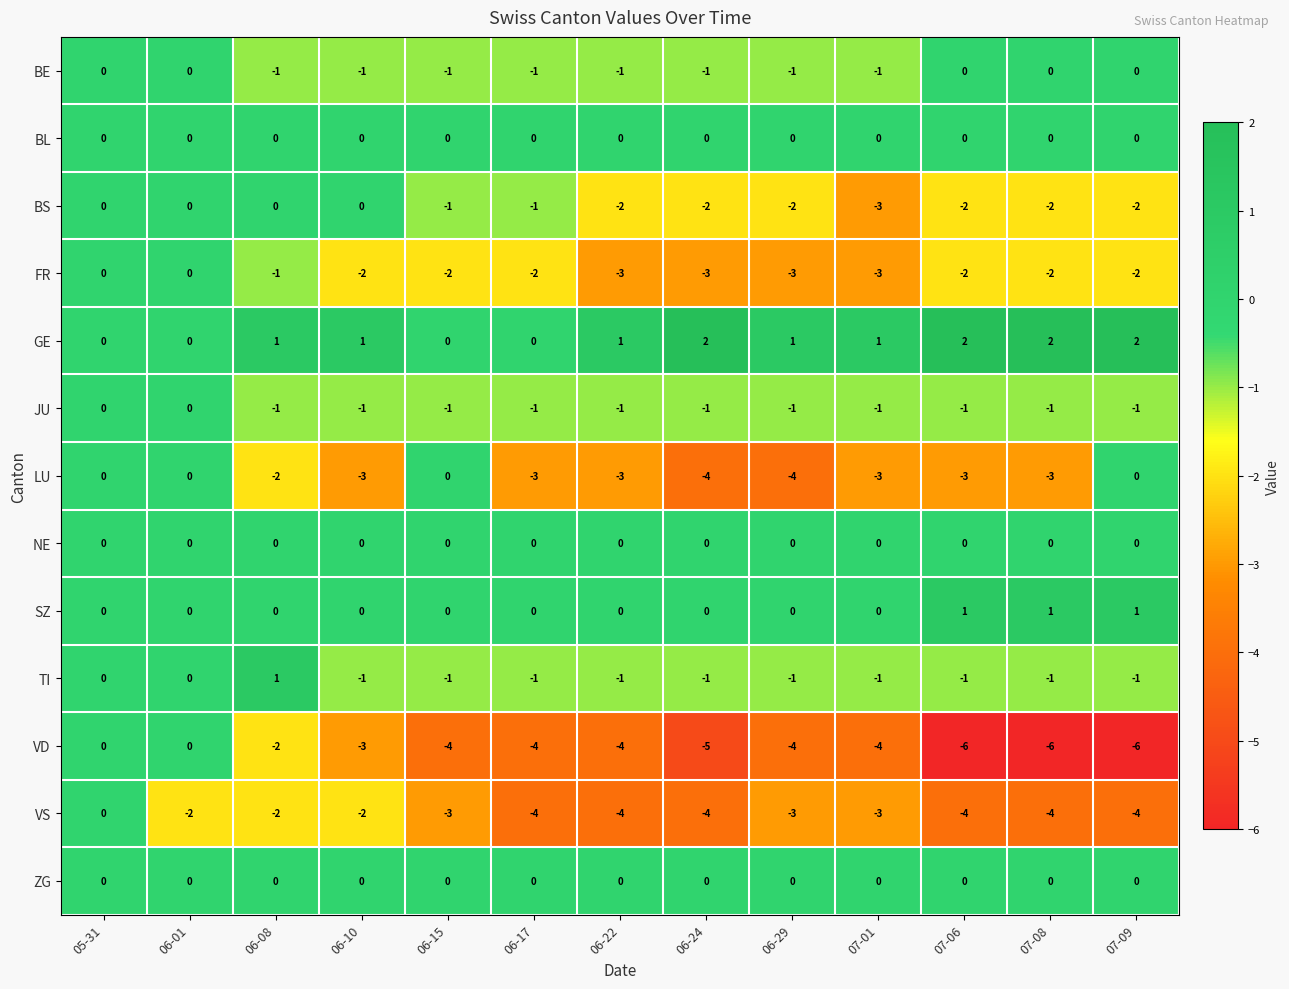

How many values in the VS series exceed -3?

4